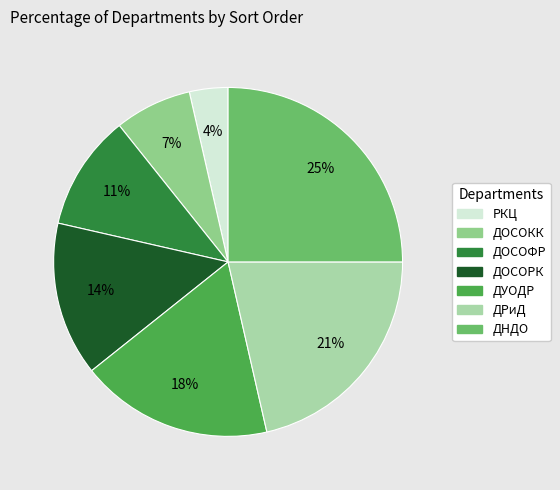

Is there any slice that represents more than half of the pie?

No